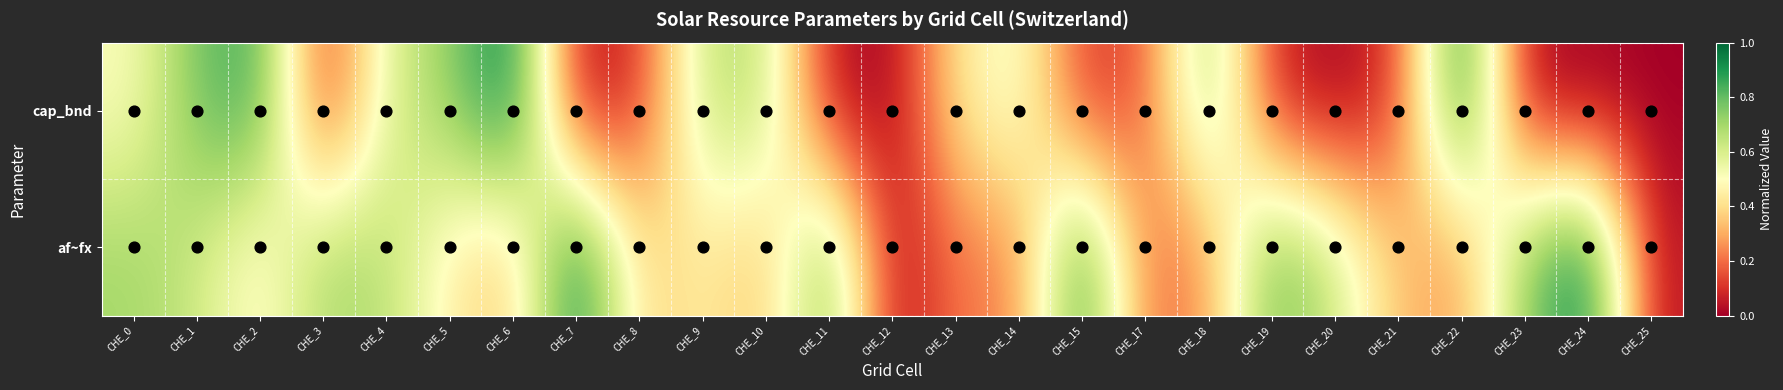

At which category does the chart reach its peak across all series?

CHE_6